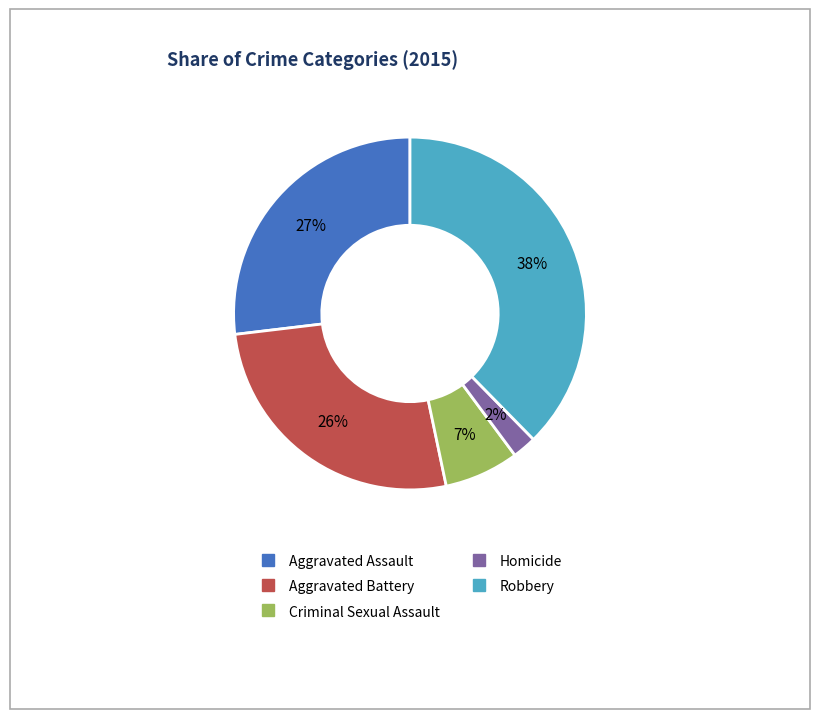

Which slice is the largest?

Robbery